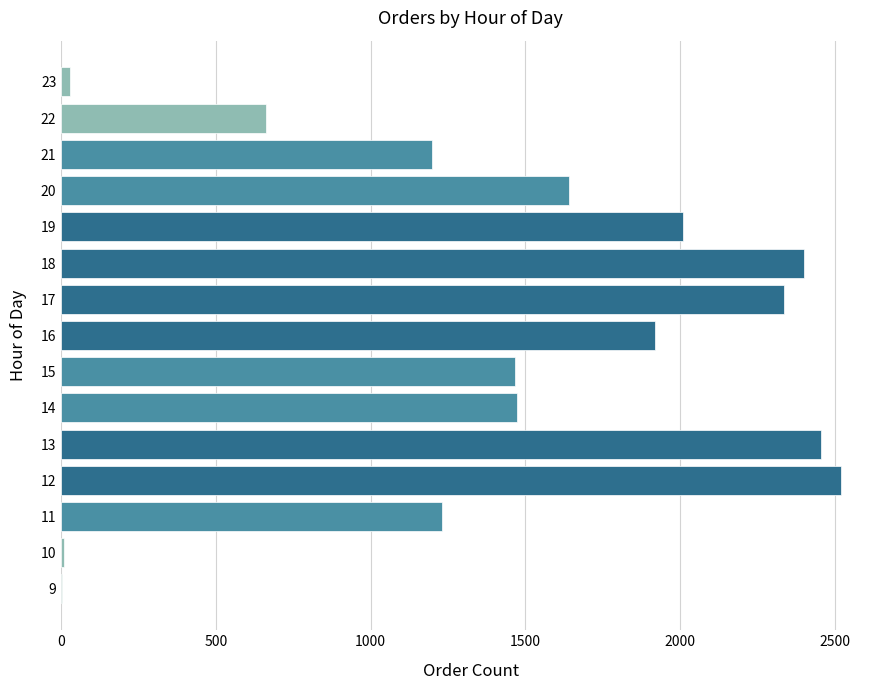

What is the change in value from 17 to 18?

+63